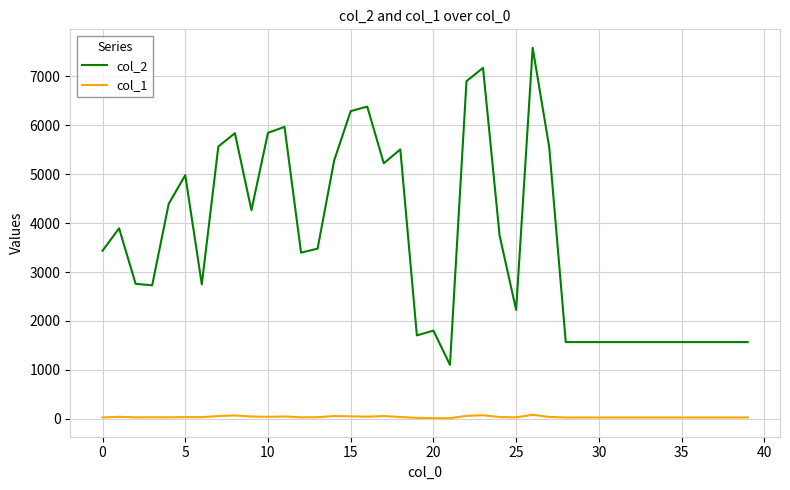

Which series has the widest spread of values?

col_2